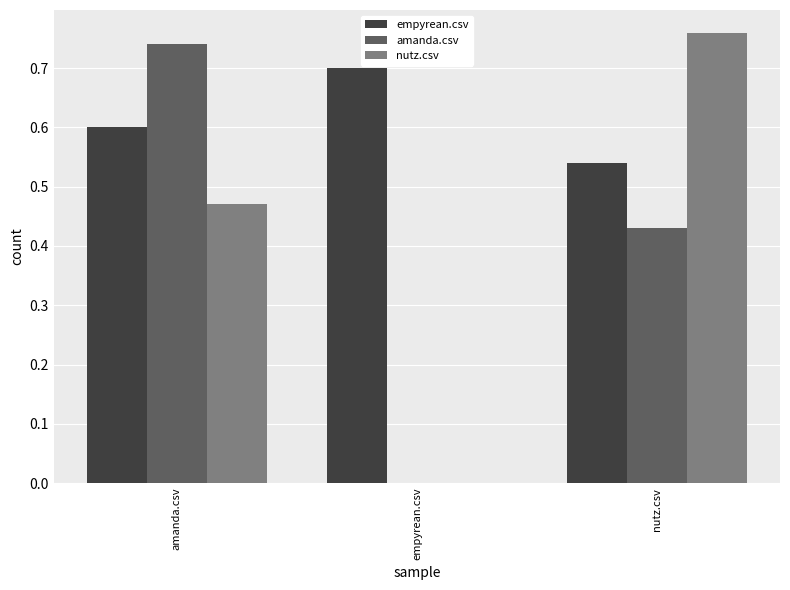

The value of empyrean.csv at amanda.csv is 0.6. True or false?

True